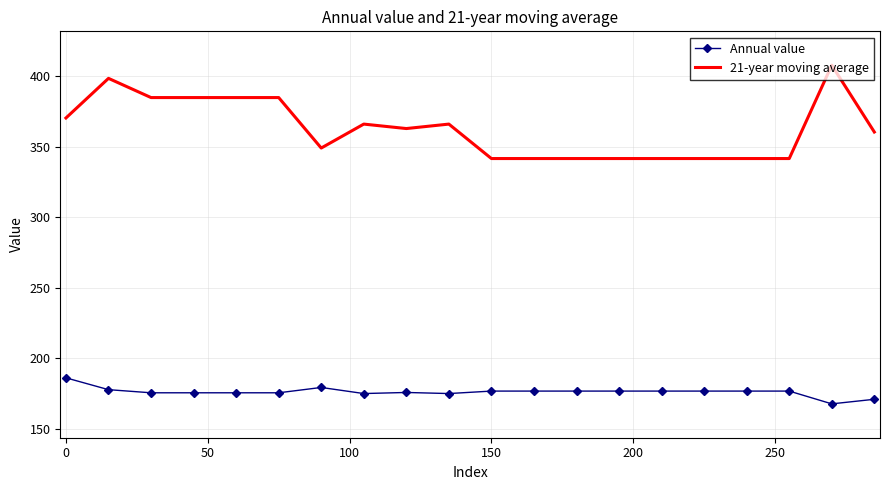

True or false: 21-year moving average has more than 2 interior local peaks.

True